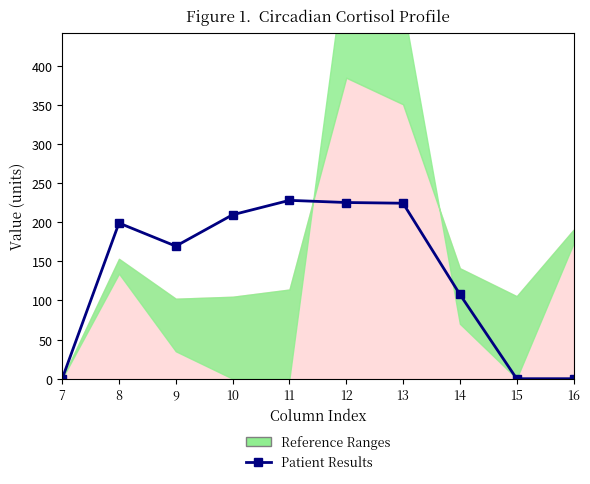

Count the number of data series in this chart.

1